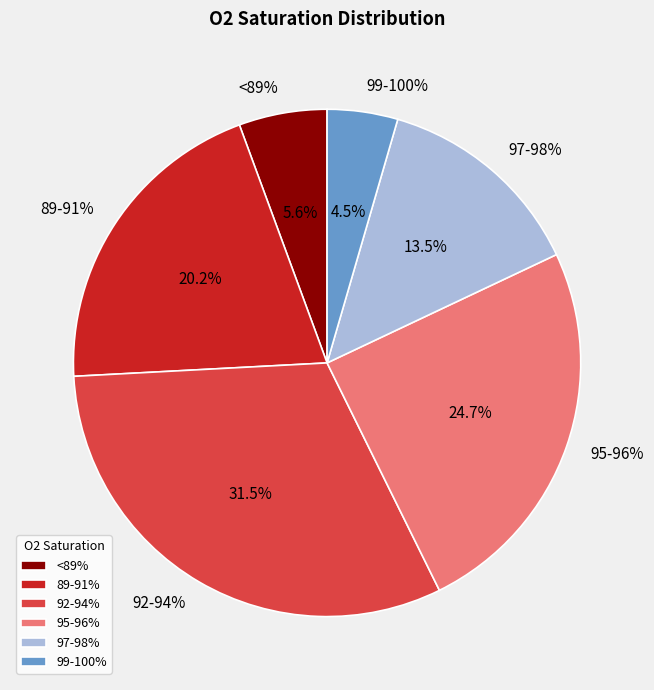

Combined, what portion of the pie is 89-91% and 95-96%?

44.9%